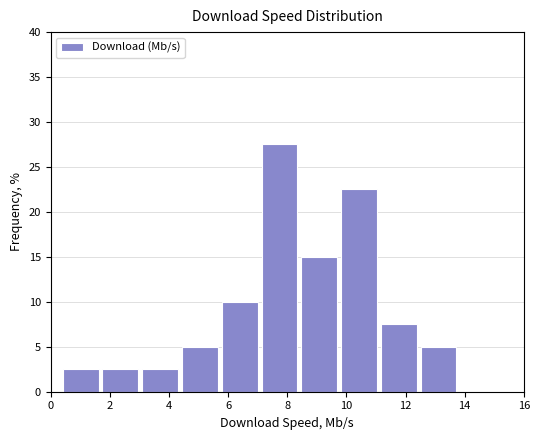

Which range on the x-axis has the tallest bar?

7.2 to 8.4